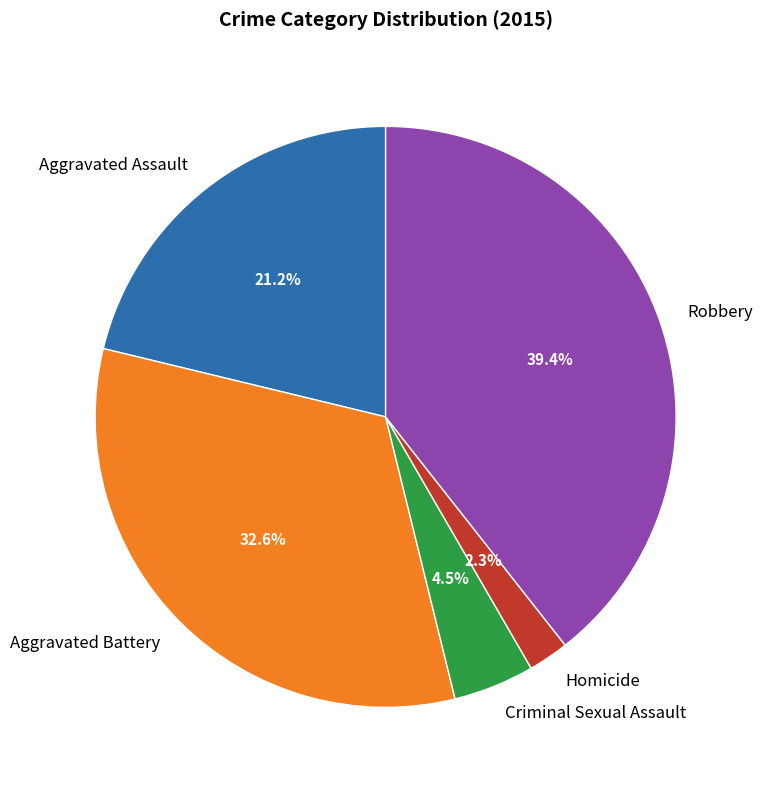

Rank the categories by value from lowest to highest.

Homicide, Criminal Sexual Assault, Aggravated Assault, Aggravated Battery, Robbery